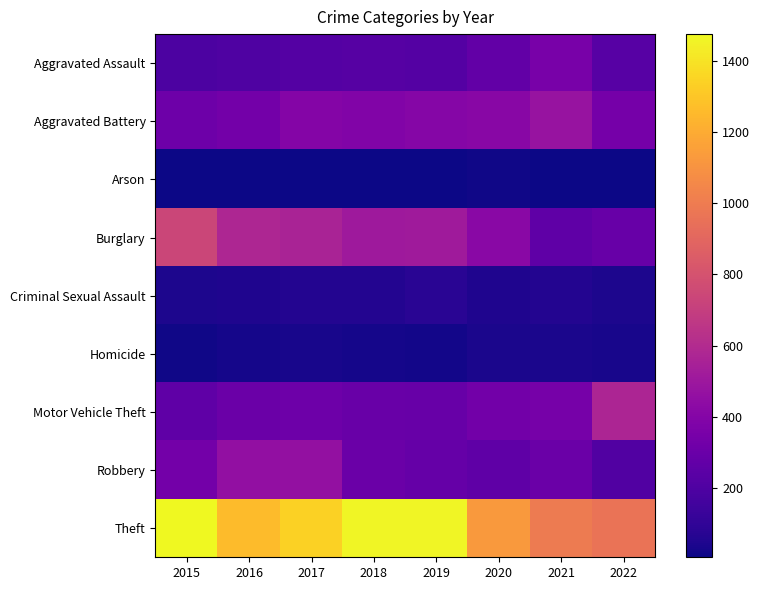

Rank the series at 2021 from highest to lowest value.

Theft, Aggravated Battery, Aggravated Assault, Motor Vehicle Theft, Robbery, Burglary, Criminal Sexual Assault, Homicide, Arson